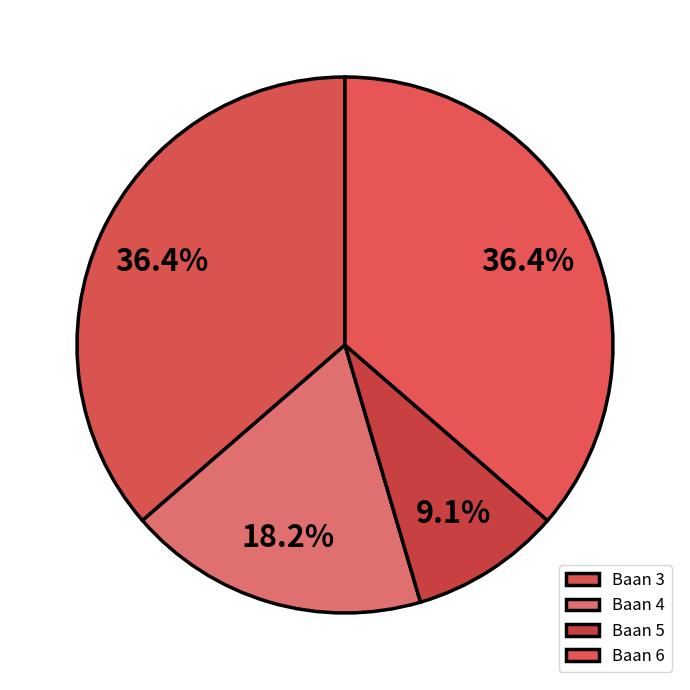

Which category has the biggest portion of the pie?

3